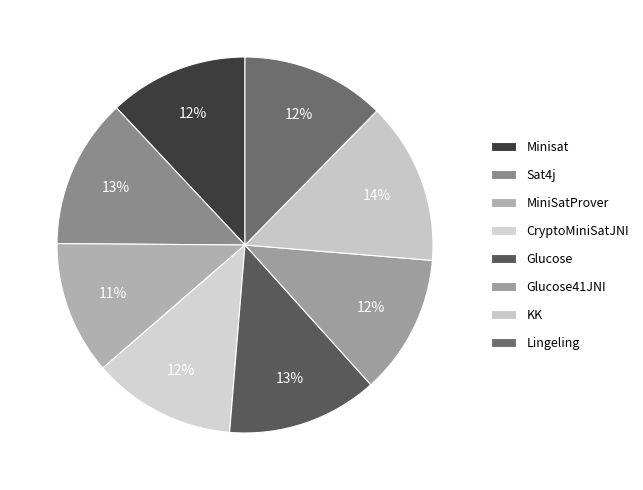

The Lingeling slice represents 22% of the pie. True or false?

False